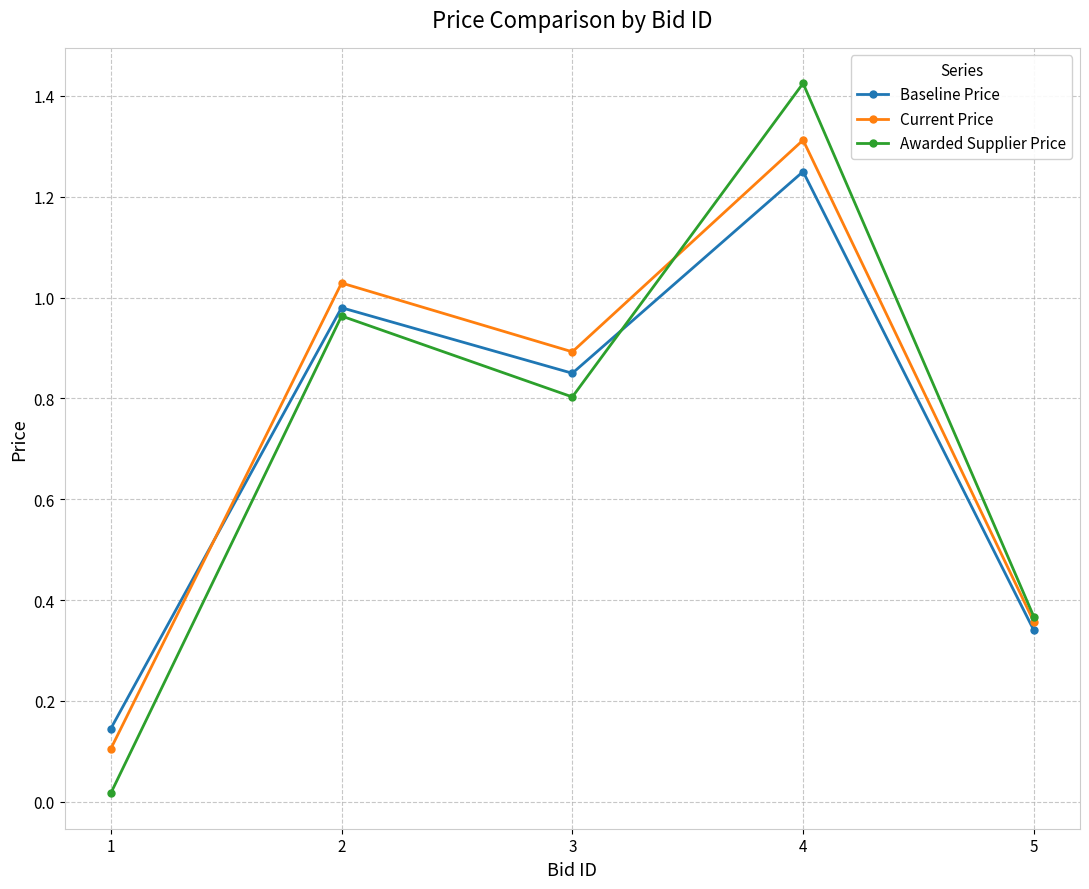

Which series has the widest spread of values?

Awarded Supplier Price